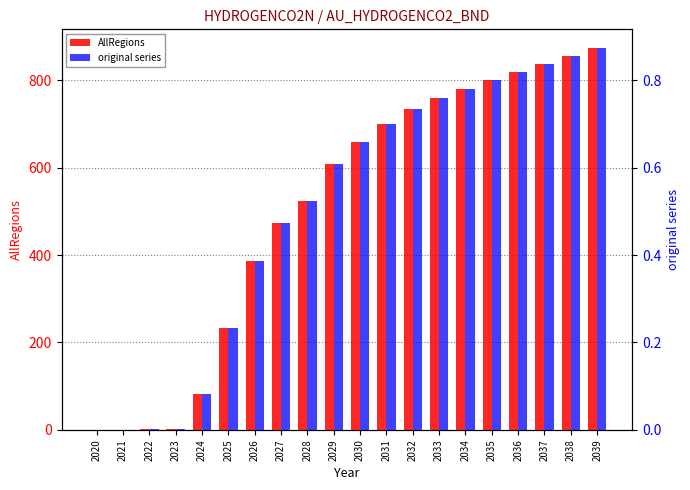

What are all the series names shown in the legend?

AllRegions, original series